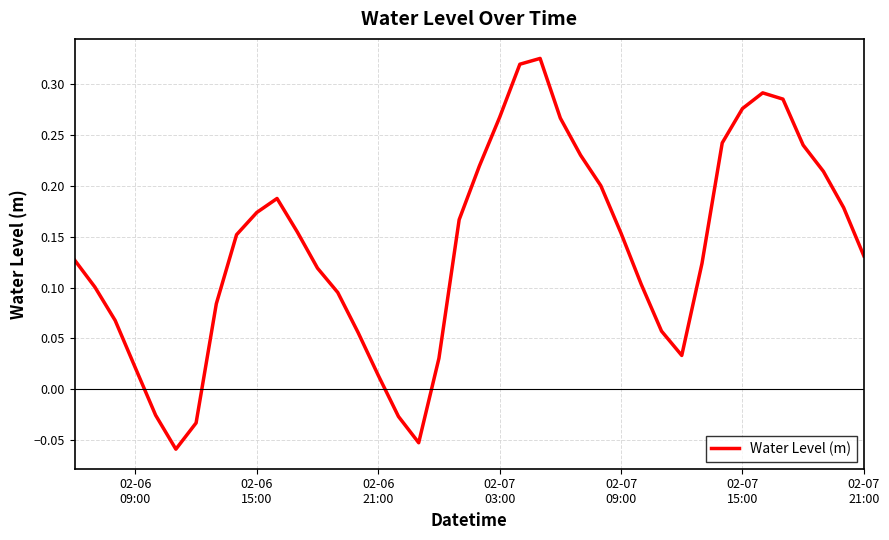

What is the difference between the maximum and minimum values?

0.4